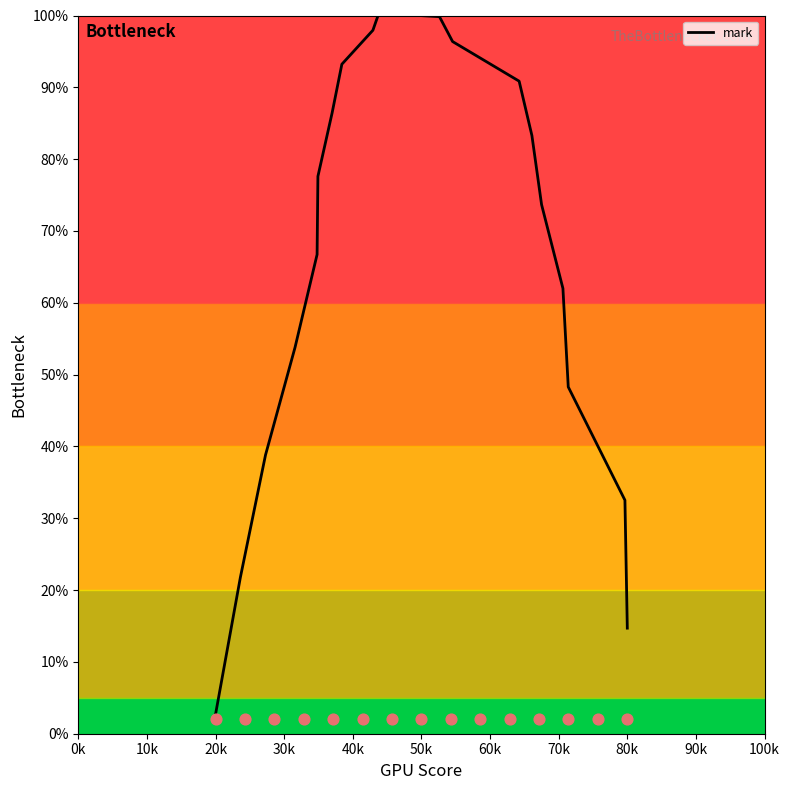

Is it true that mark equals 2.7 at 20k?

True